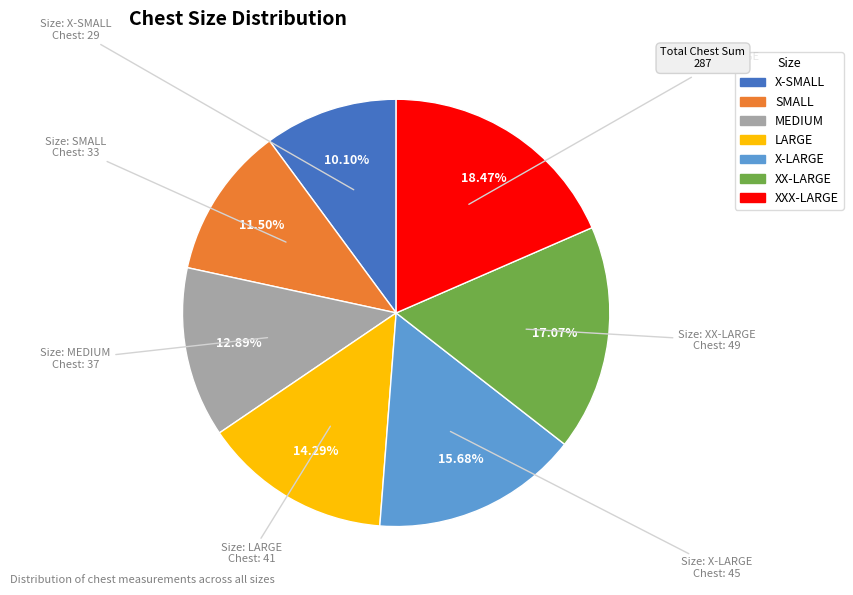

Count the number of slices in the pie.

7